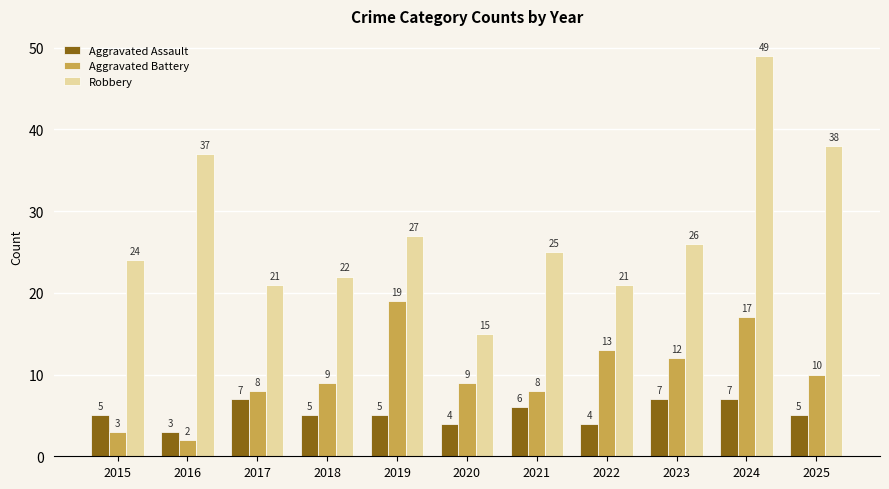

What is the total value across all series at 2022?

38